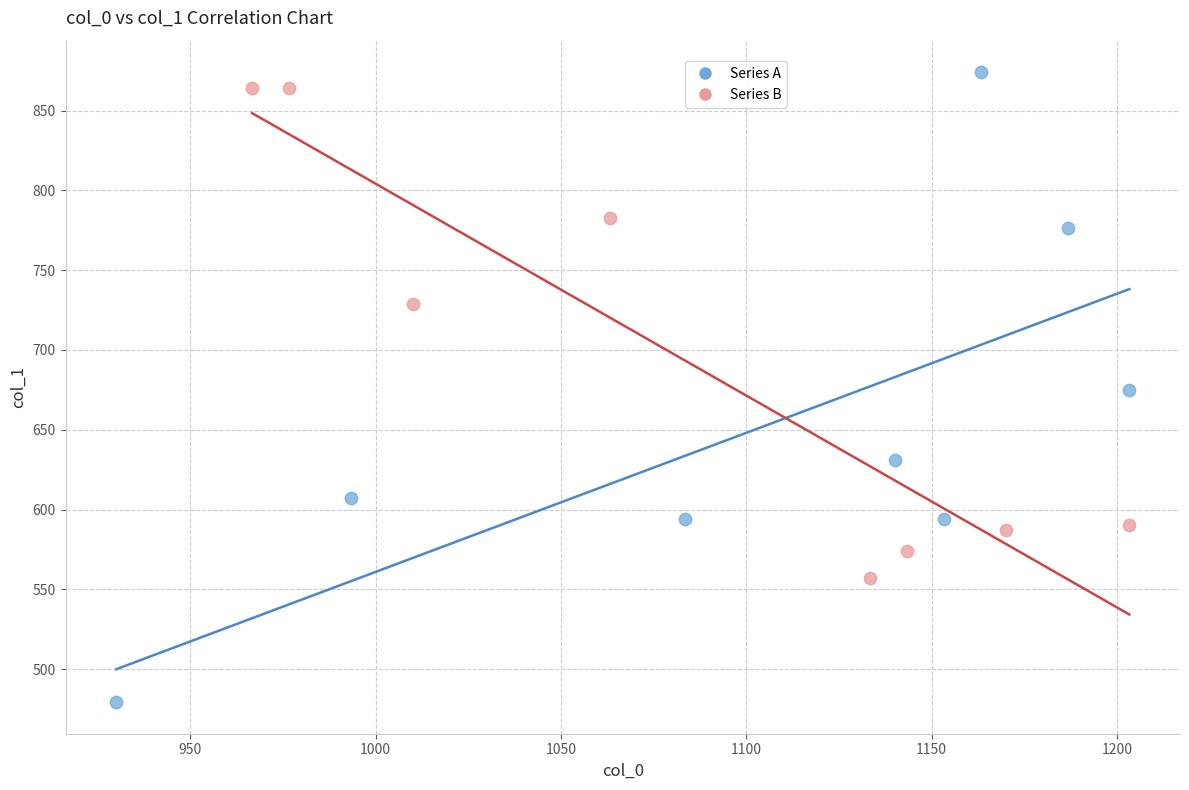

Which series has the widest spread of Y values?

Series A